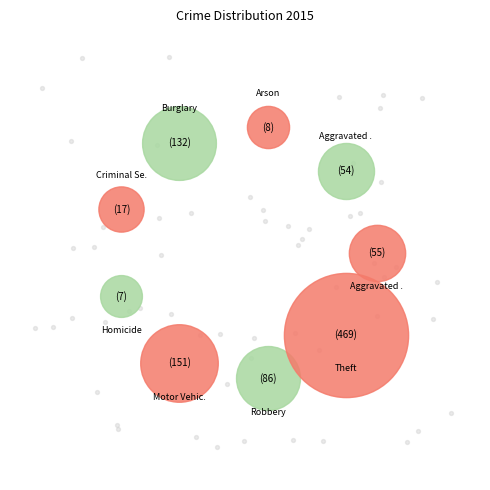

To the nearest percent, what portion does Criminal Sexual Assault represent?

2%